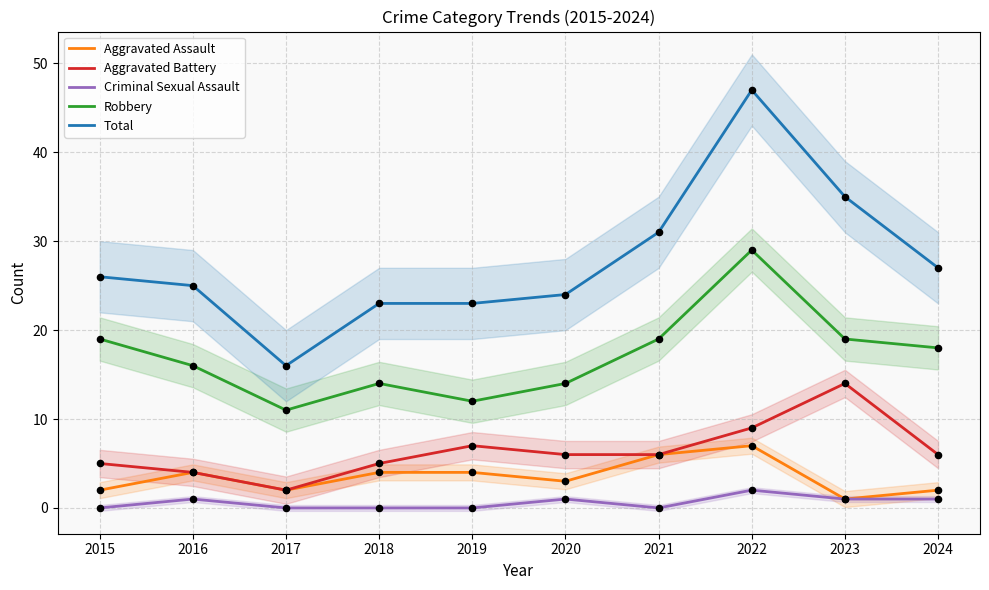

Which series reaches the maximum Y coordinate?

Total